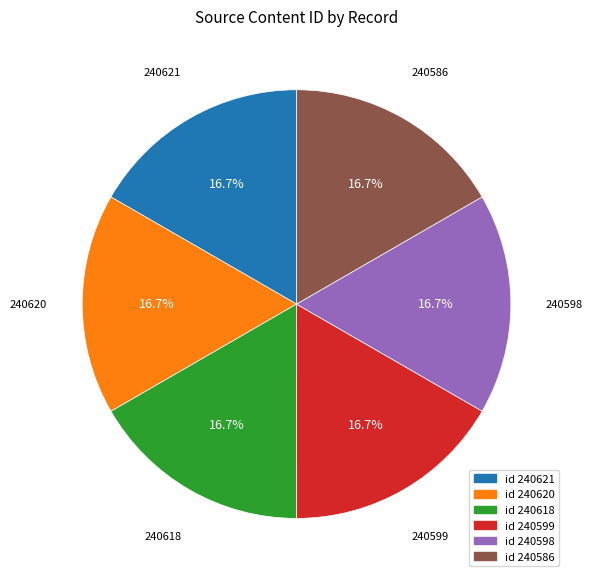

Does id 240599 account for over 50% of the chart?

No